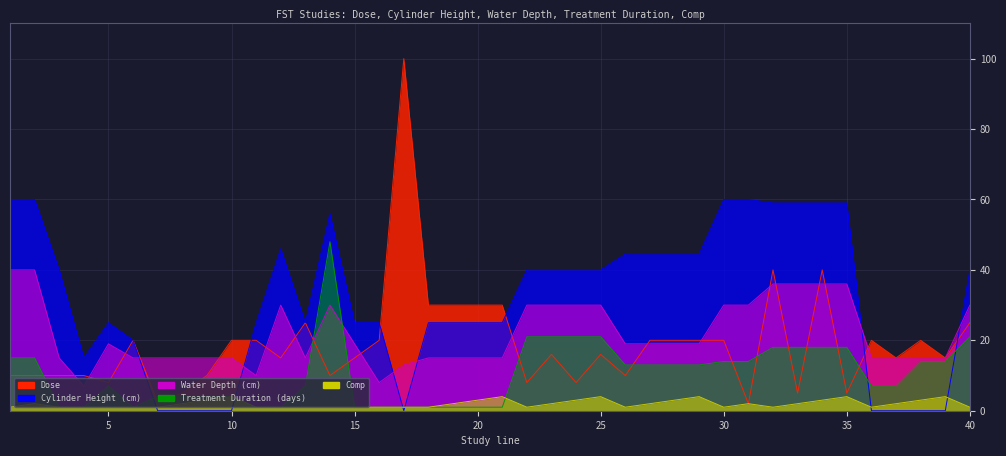

Which series has the widest spread of values?

dose